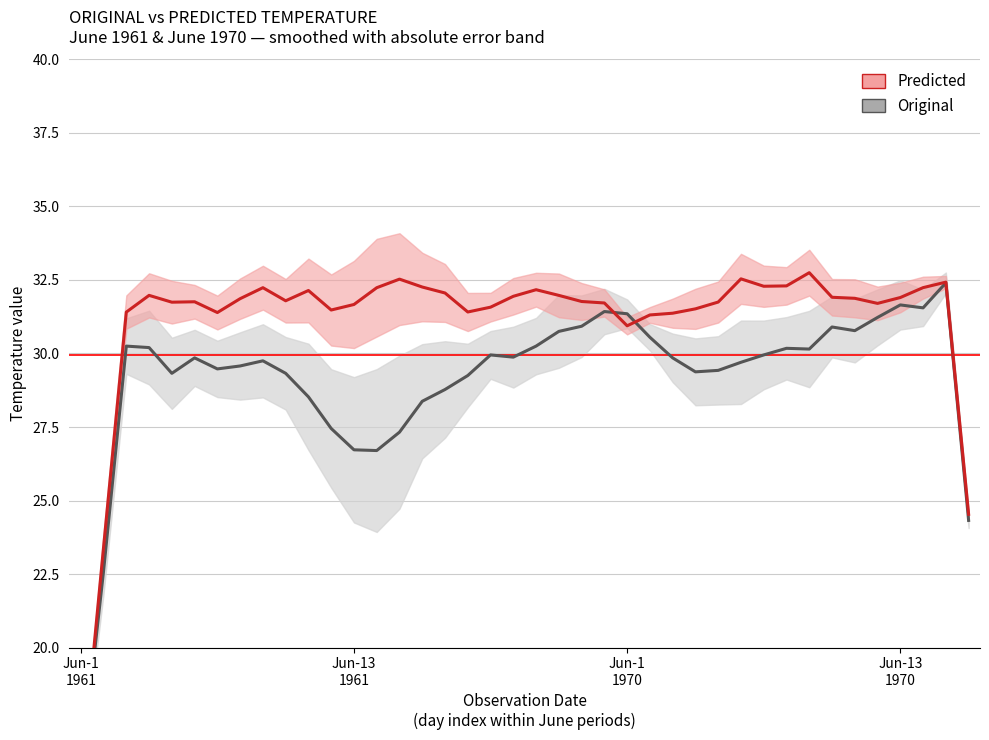

True or false: Predicted and Original cross at least once.

True